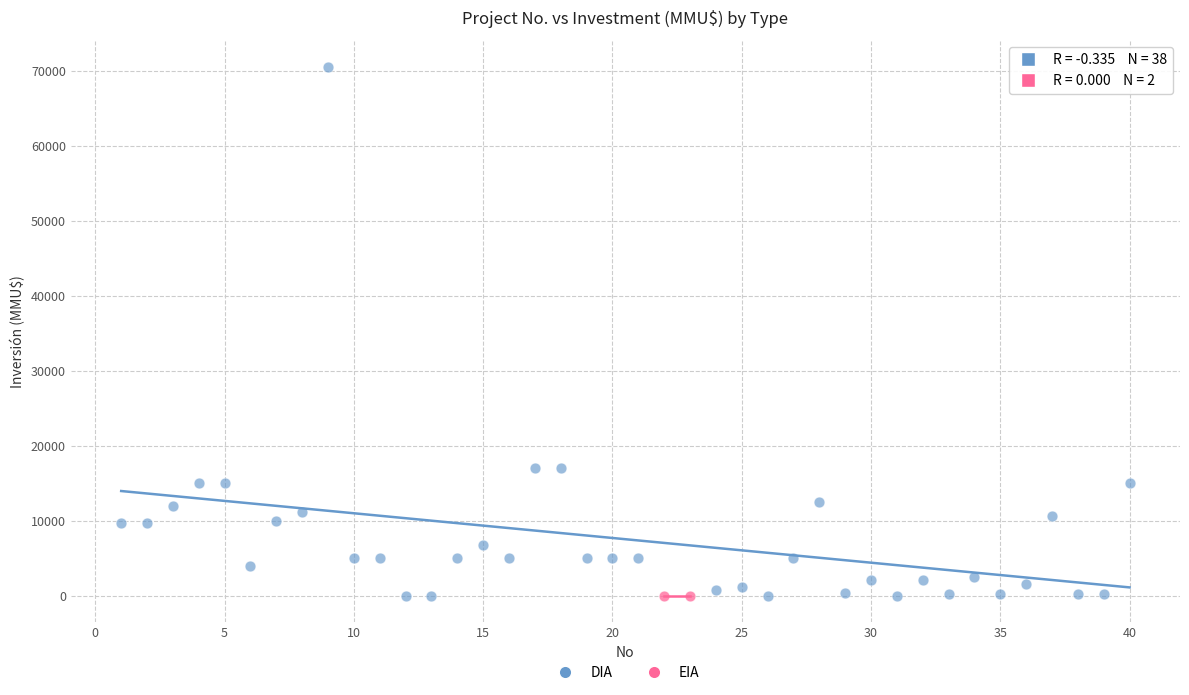

What are all the series names shown in the legend?

DIA, EIA